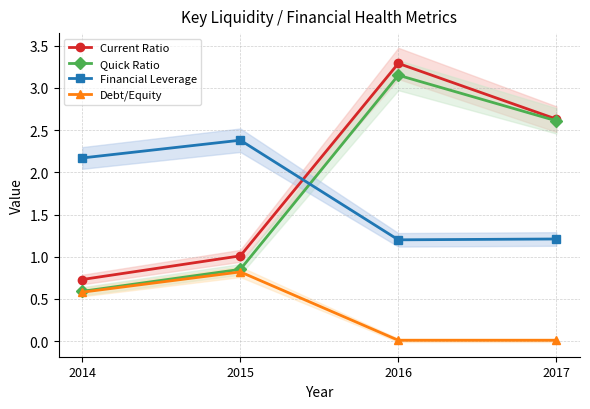

Which series changed the most between 2014 and 2016?

Current Ratio